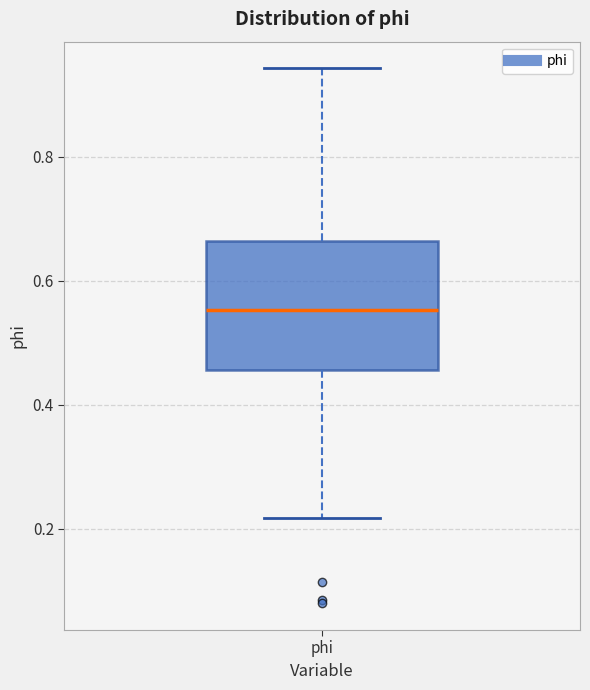

Read this box plot against the y-axis: the position of the median line, the range covered by the box, and the ends of both whiskers. The values are not printed on the chart, so give them approximately, as read against the axis.

median 0.56, box 0.46 to 0.66, whiskers 0.22 to 0.94